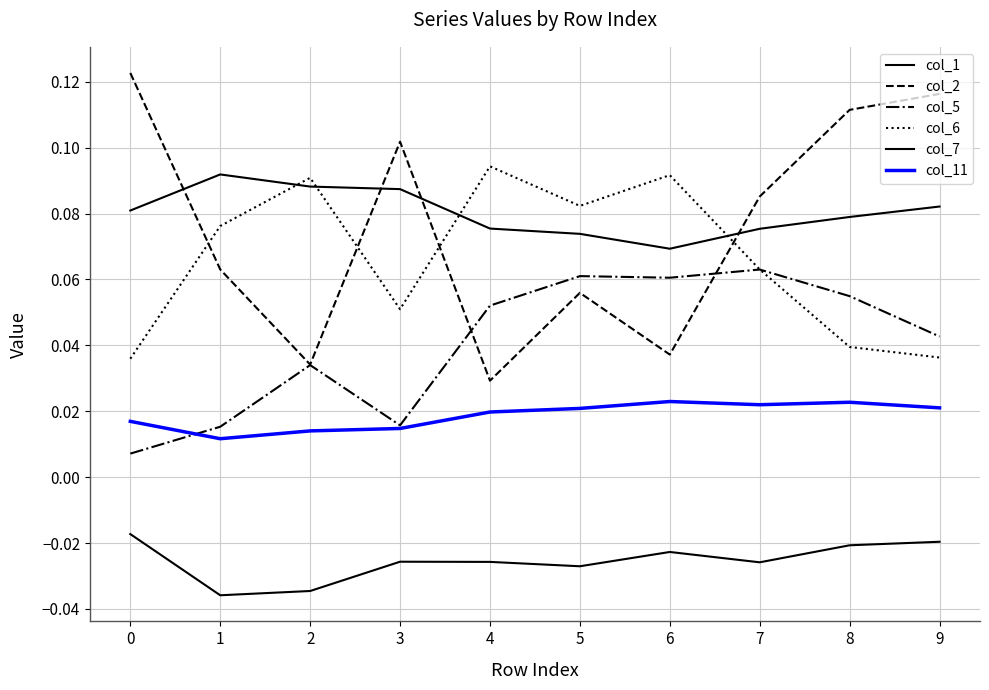

What is the sum of all col_6 values?

0.7